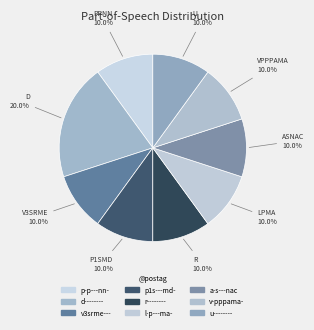

Count the number of slices in the pie.

9